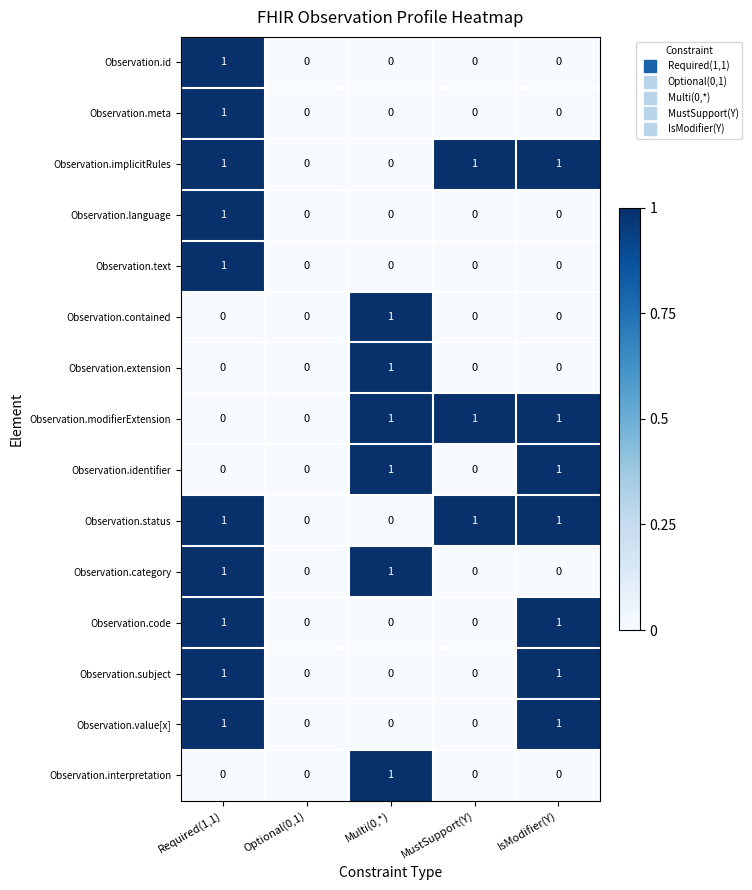

What is the total value across all series at MustSupport(Y)?

3